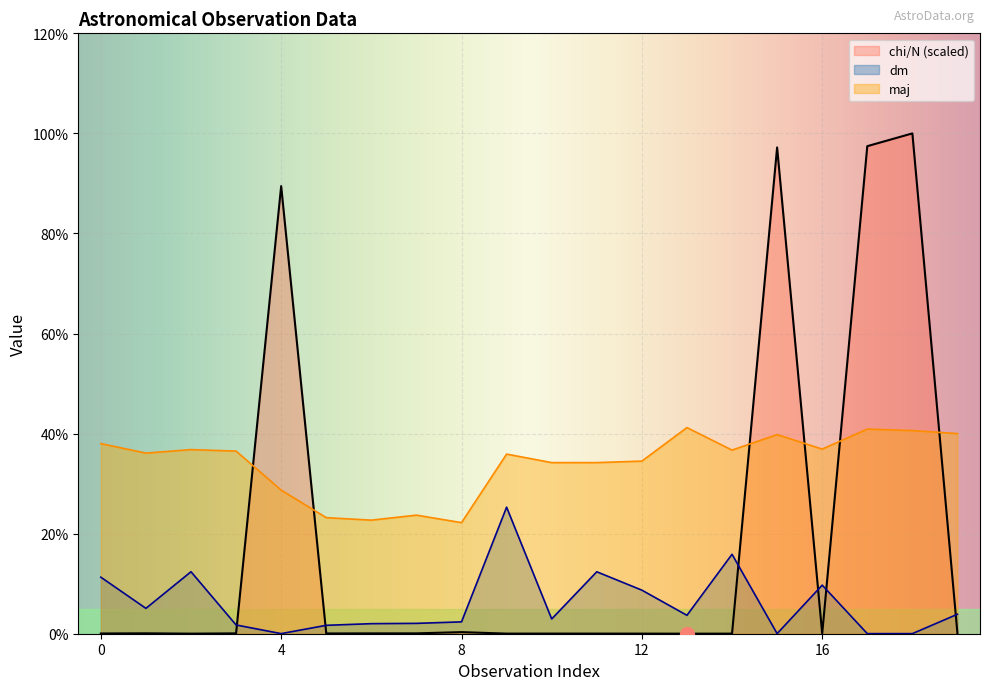

In maj, how many points are higher than both neighbors (excluding endpoints)?

6